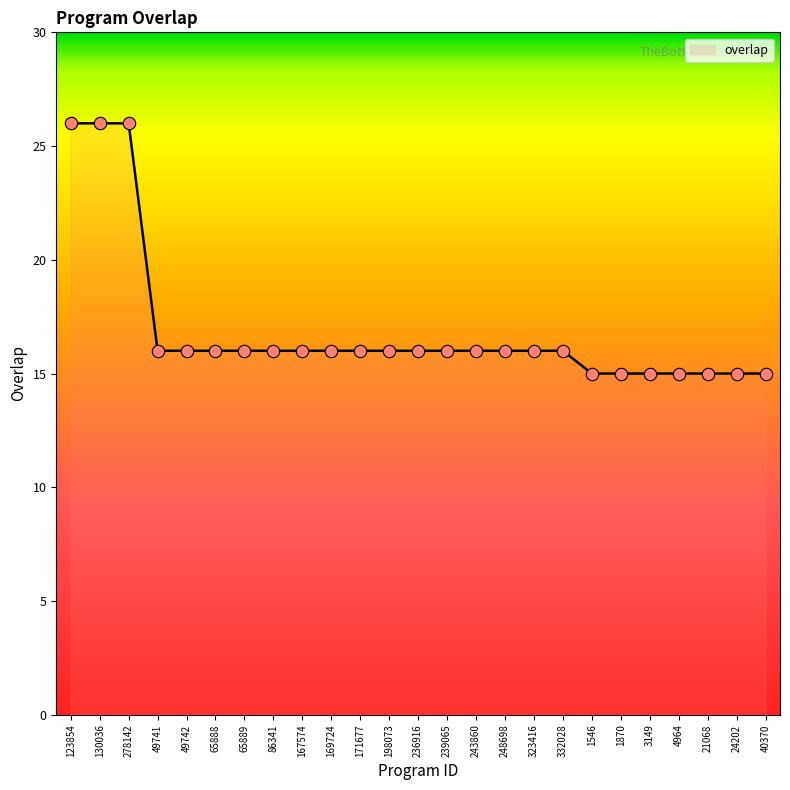

Between 243860 and 24202, which is larger?

243860